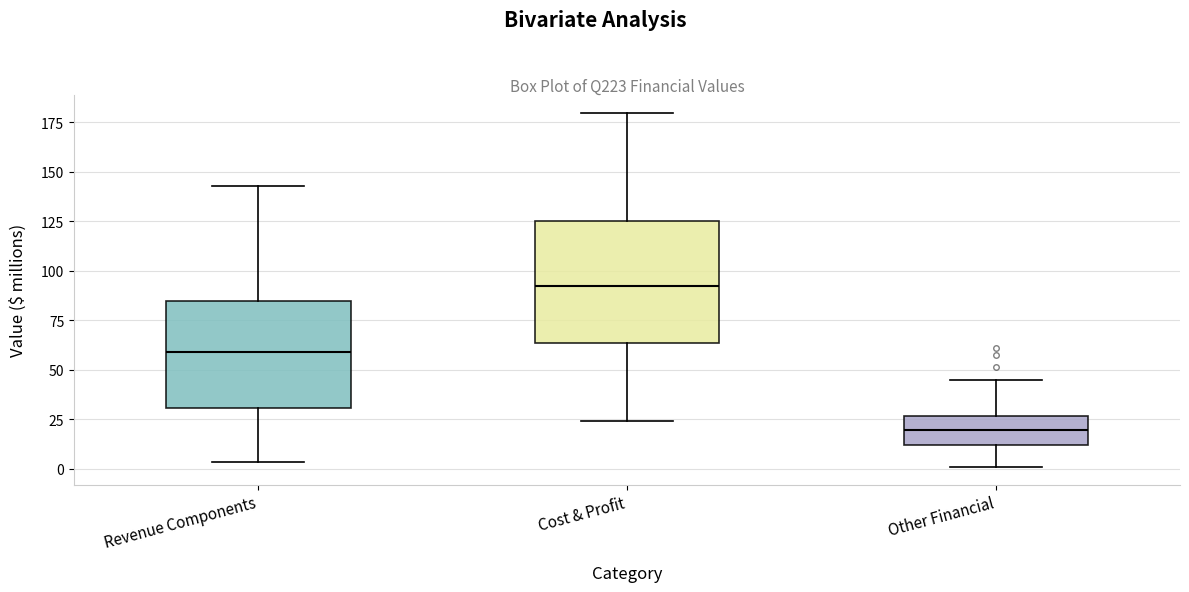

Where does the median line of the box for Other Financial sit on the y-axis? The values are not printed on the chart, so give them approximately, as read against the axis.

20